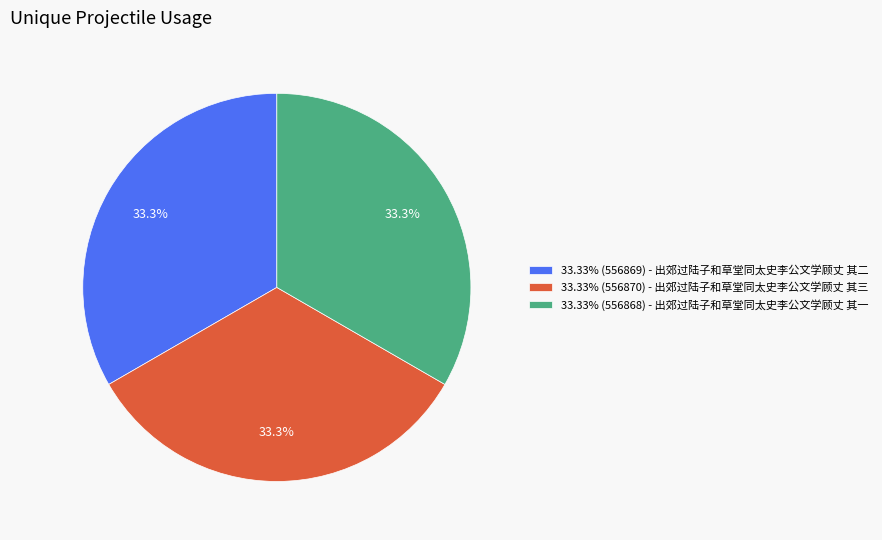

Does any single category account for the majority?

No